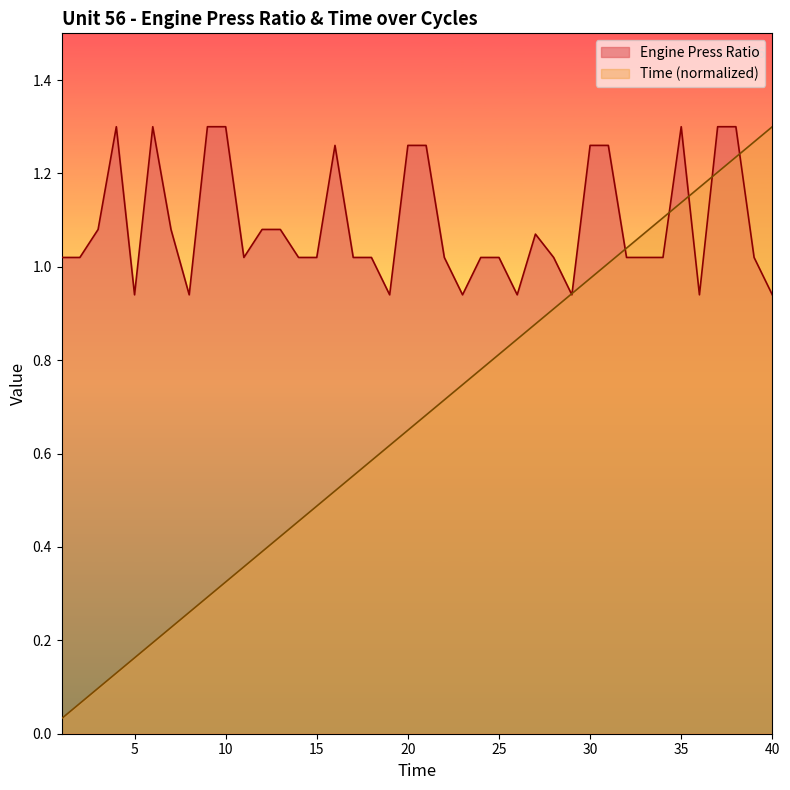

Does the chart display data point markers on the line(s)?

No